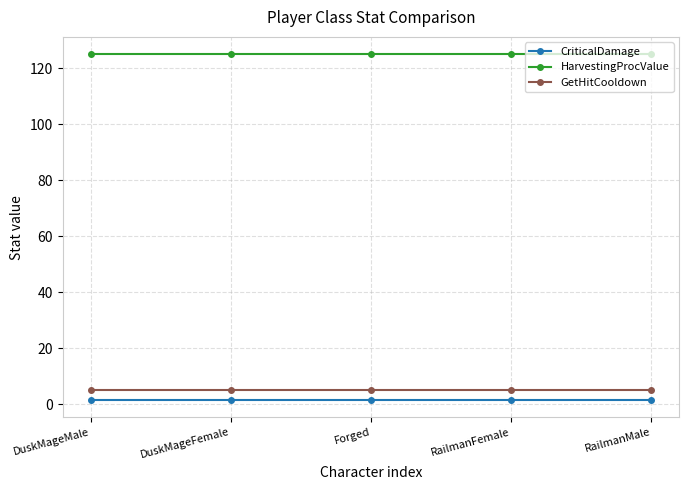

At how many categories does at least one series exceed 13?

5